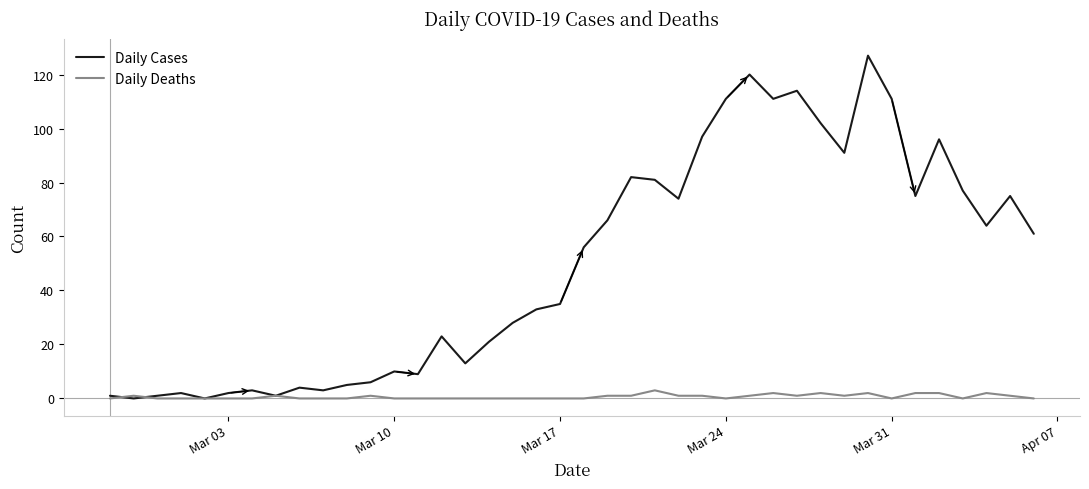

Does the chart have visible grid lines?

No